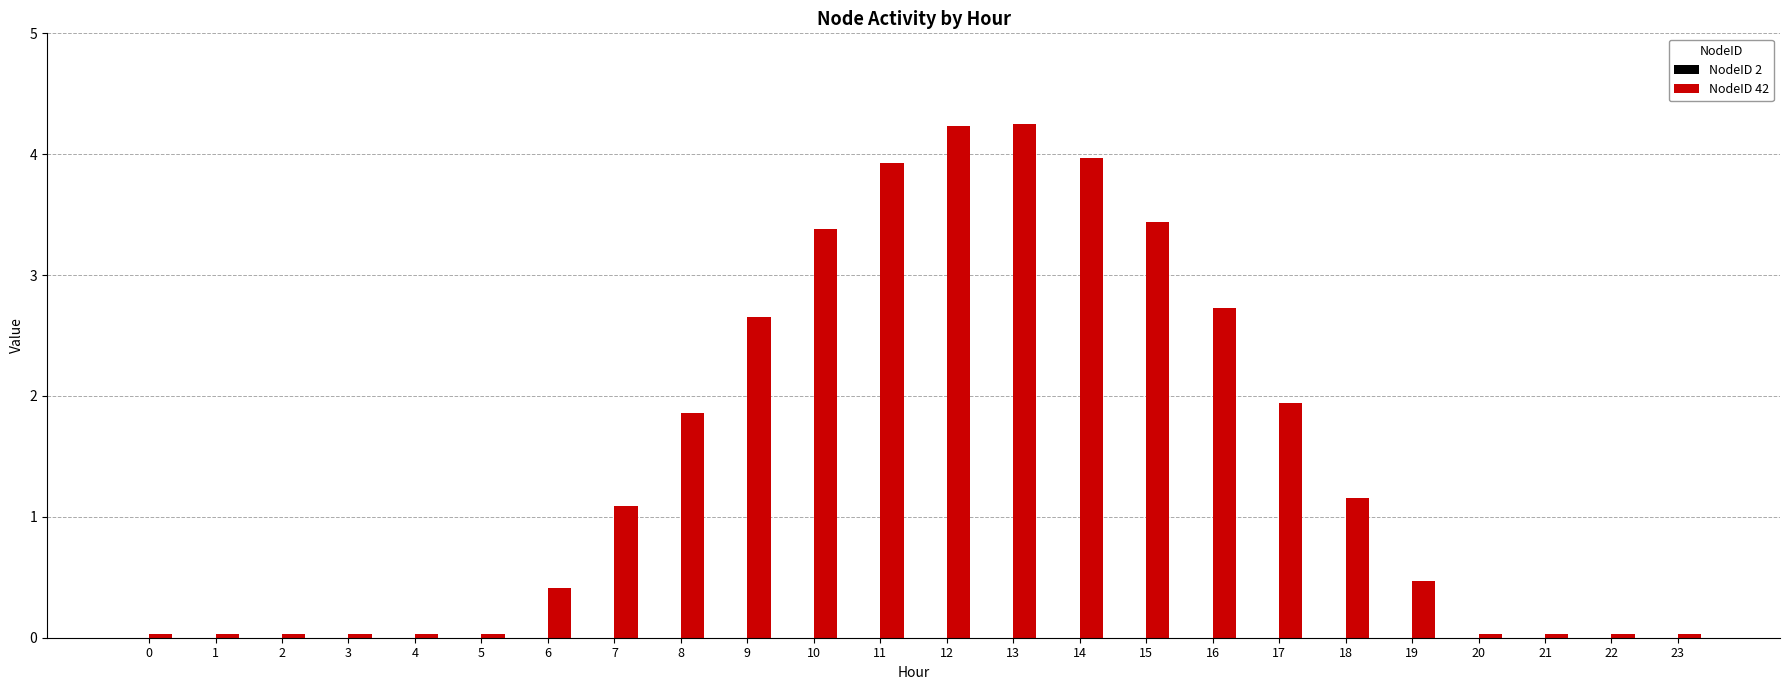

What is the greatest value displayed?

4.2